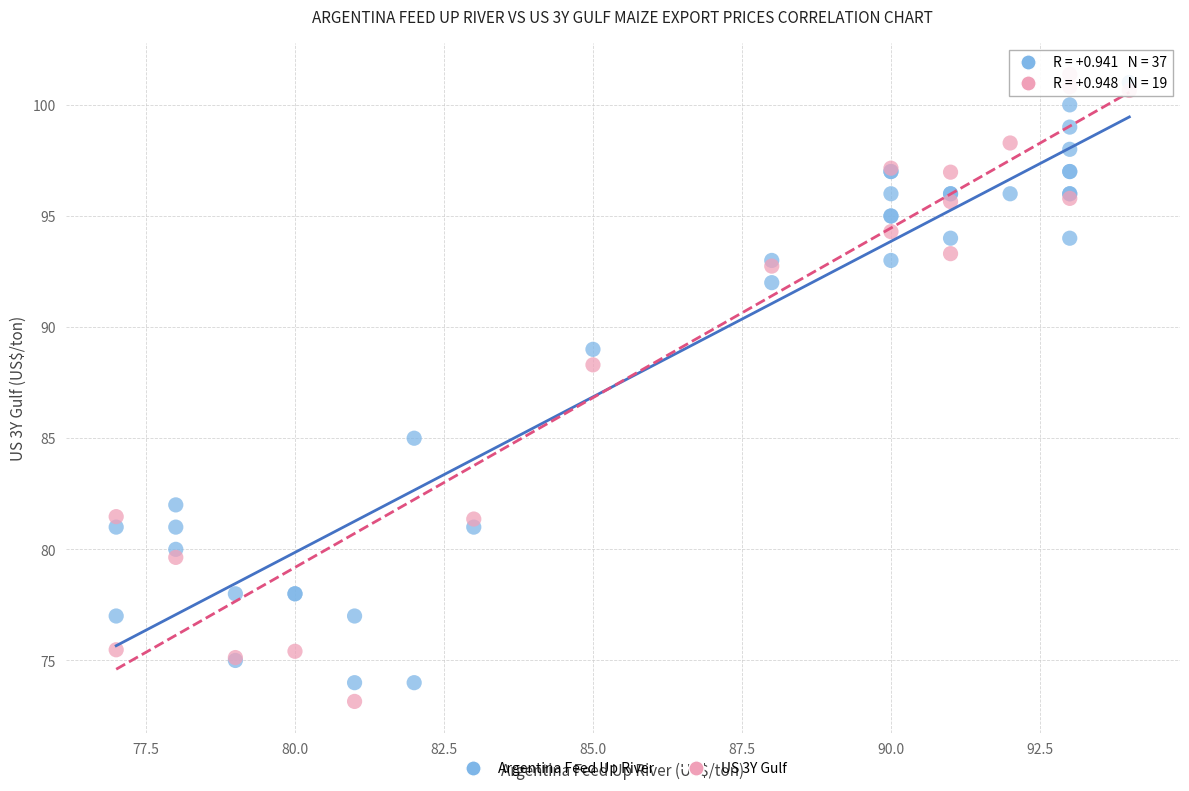

What are all the series names shown in the legend?

Argentina Feed Up River, US 3Y Gulf